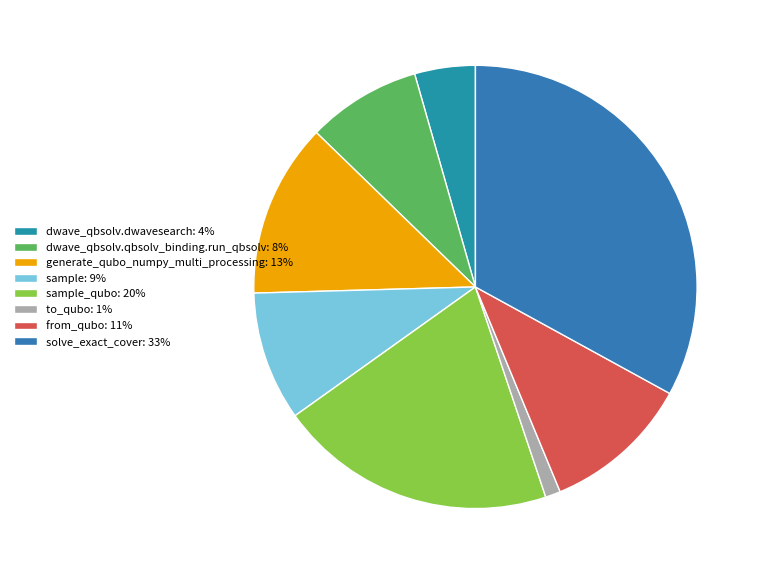

Rank the categories by value from highest to lowest.

solve_exact_cover: 33%, sample_qubo: 20%, generate_qubo_numpy_multi_processing: 13%, from_qubo: 11%, sample: 9%, dwave_qbsolv.qbsolv_binding.run_qbsolv: 8%, dwave_qbsolv.dwavesearch: 4%, to_qubo: 1%